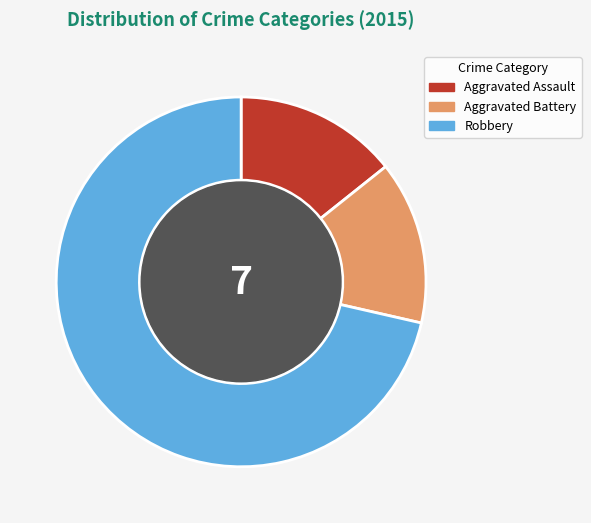

Count the number of slices in the pie.

3